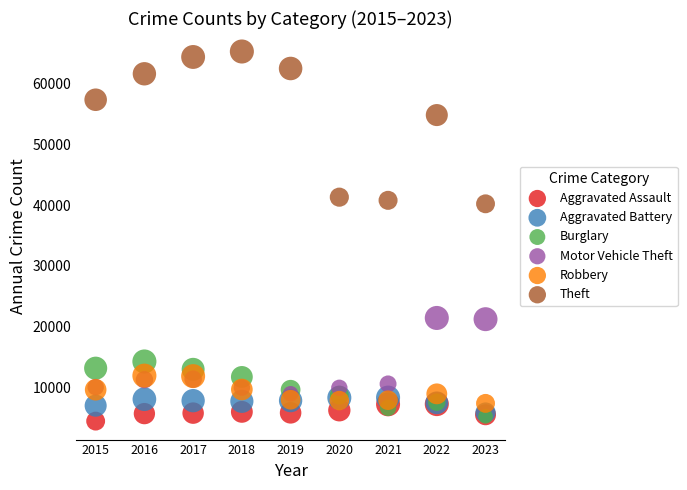

What are all the series names shown in the legend?

Aggravated Assault, Aggravated Battery, Burglary, Motor Vehicle Theft, Robbery, Theft